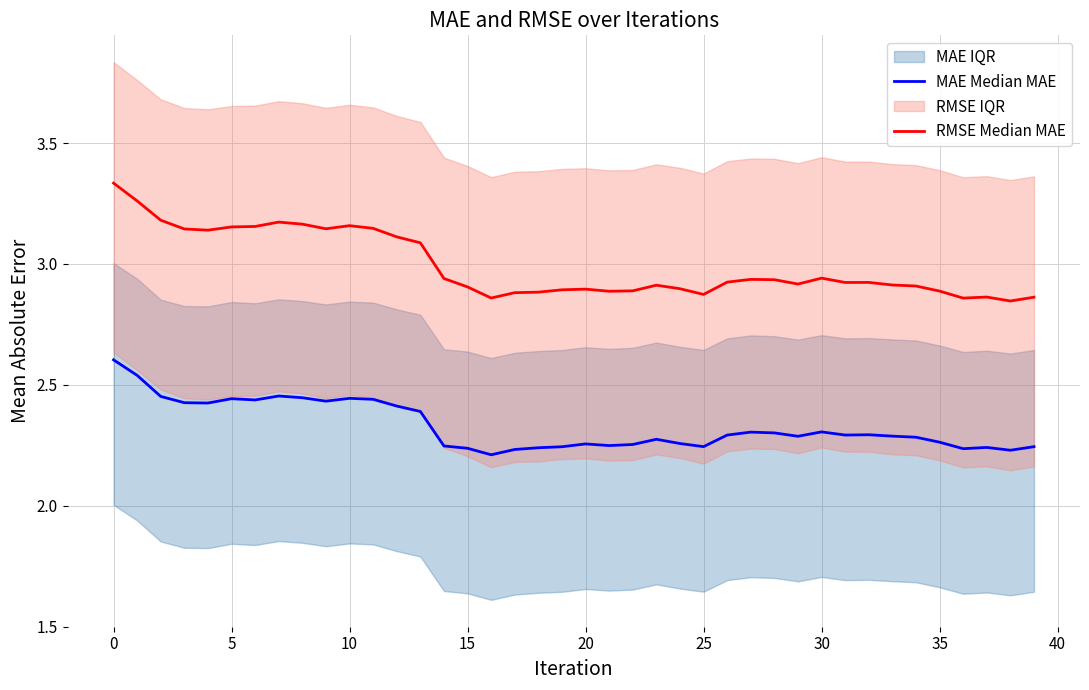

At how many categories does at least one series exceed 2?

40